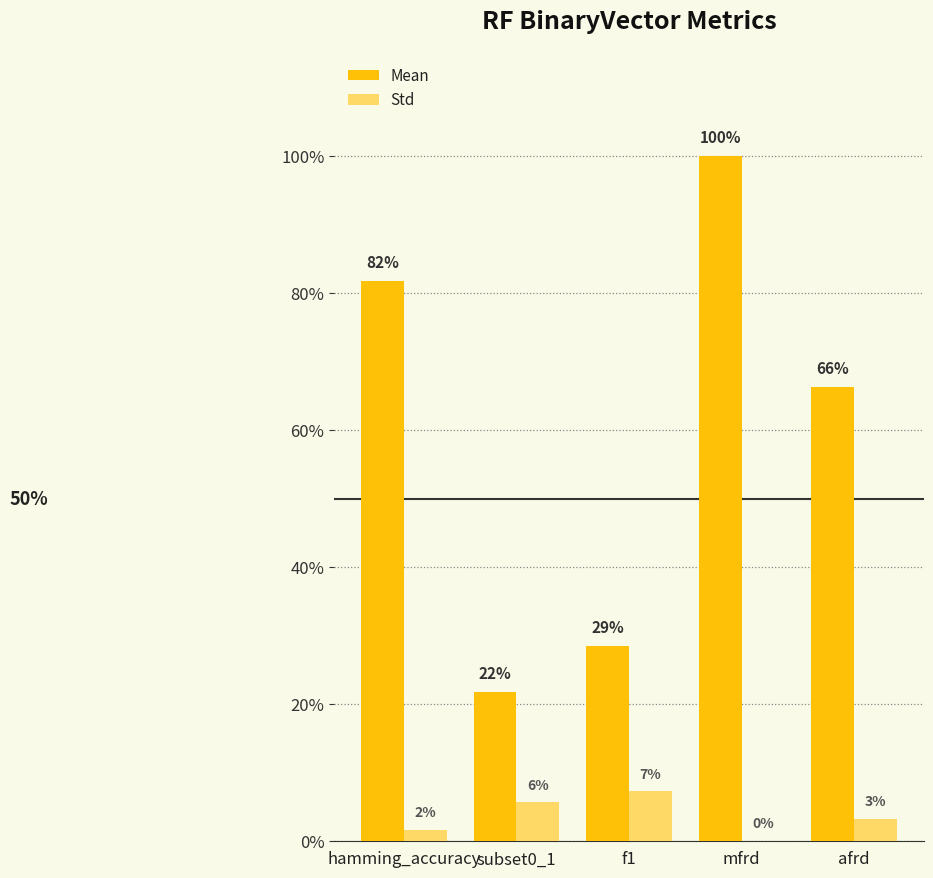

What is the greatest value displayed?

1.0